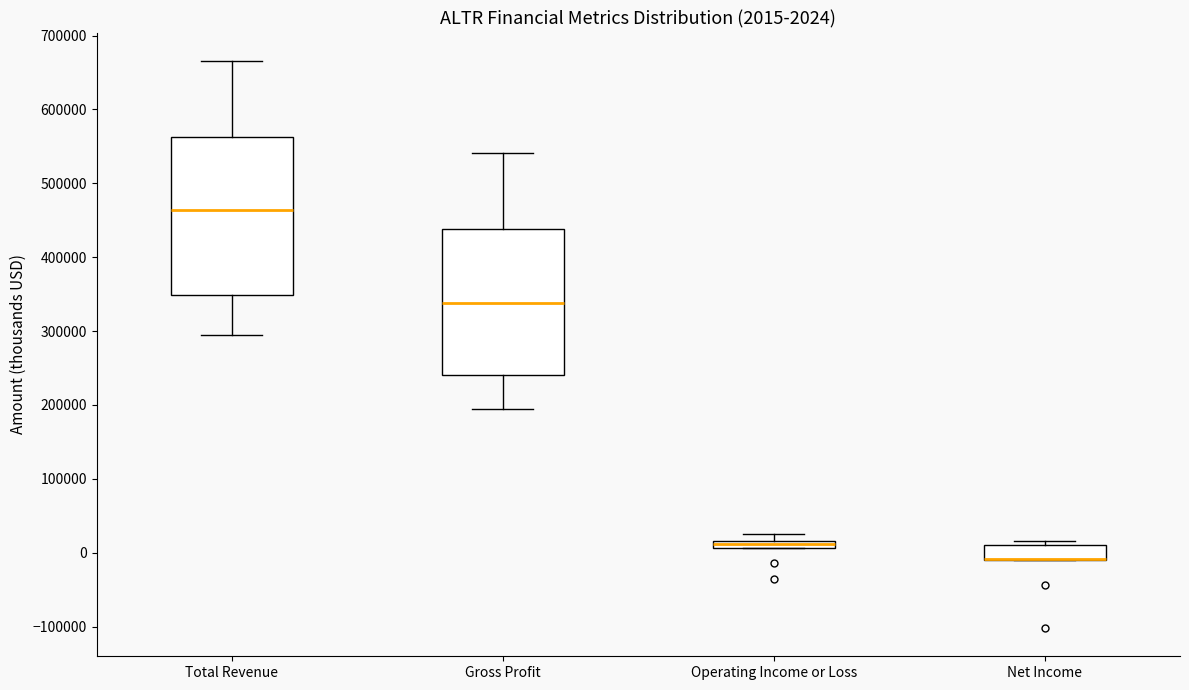

Which box is the tallest, from its lower edge to its upper edge?

Total Revenue